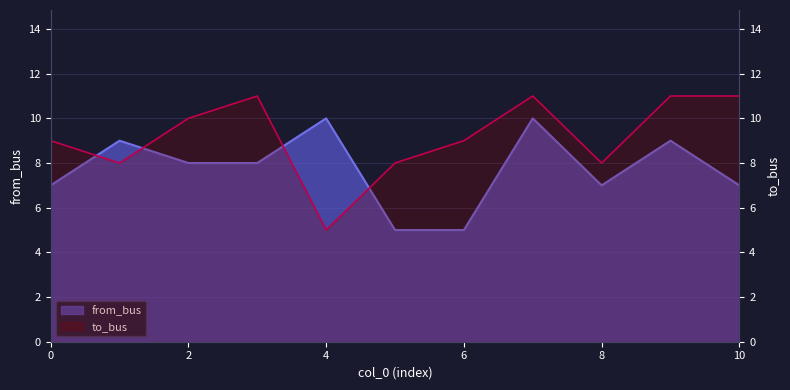

At which category does the chart reach its minimum across all series?

5